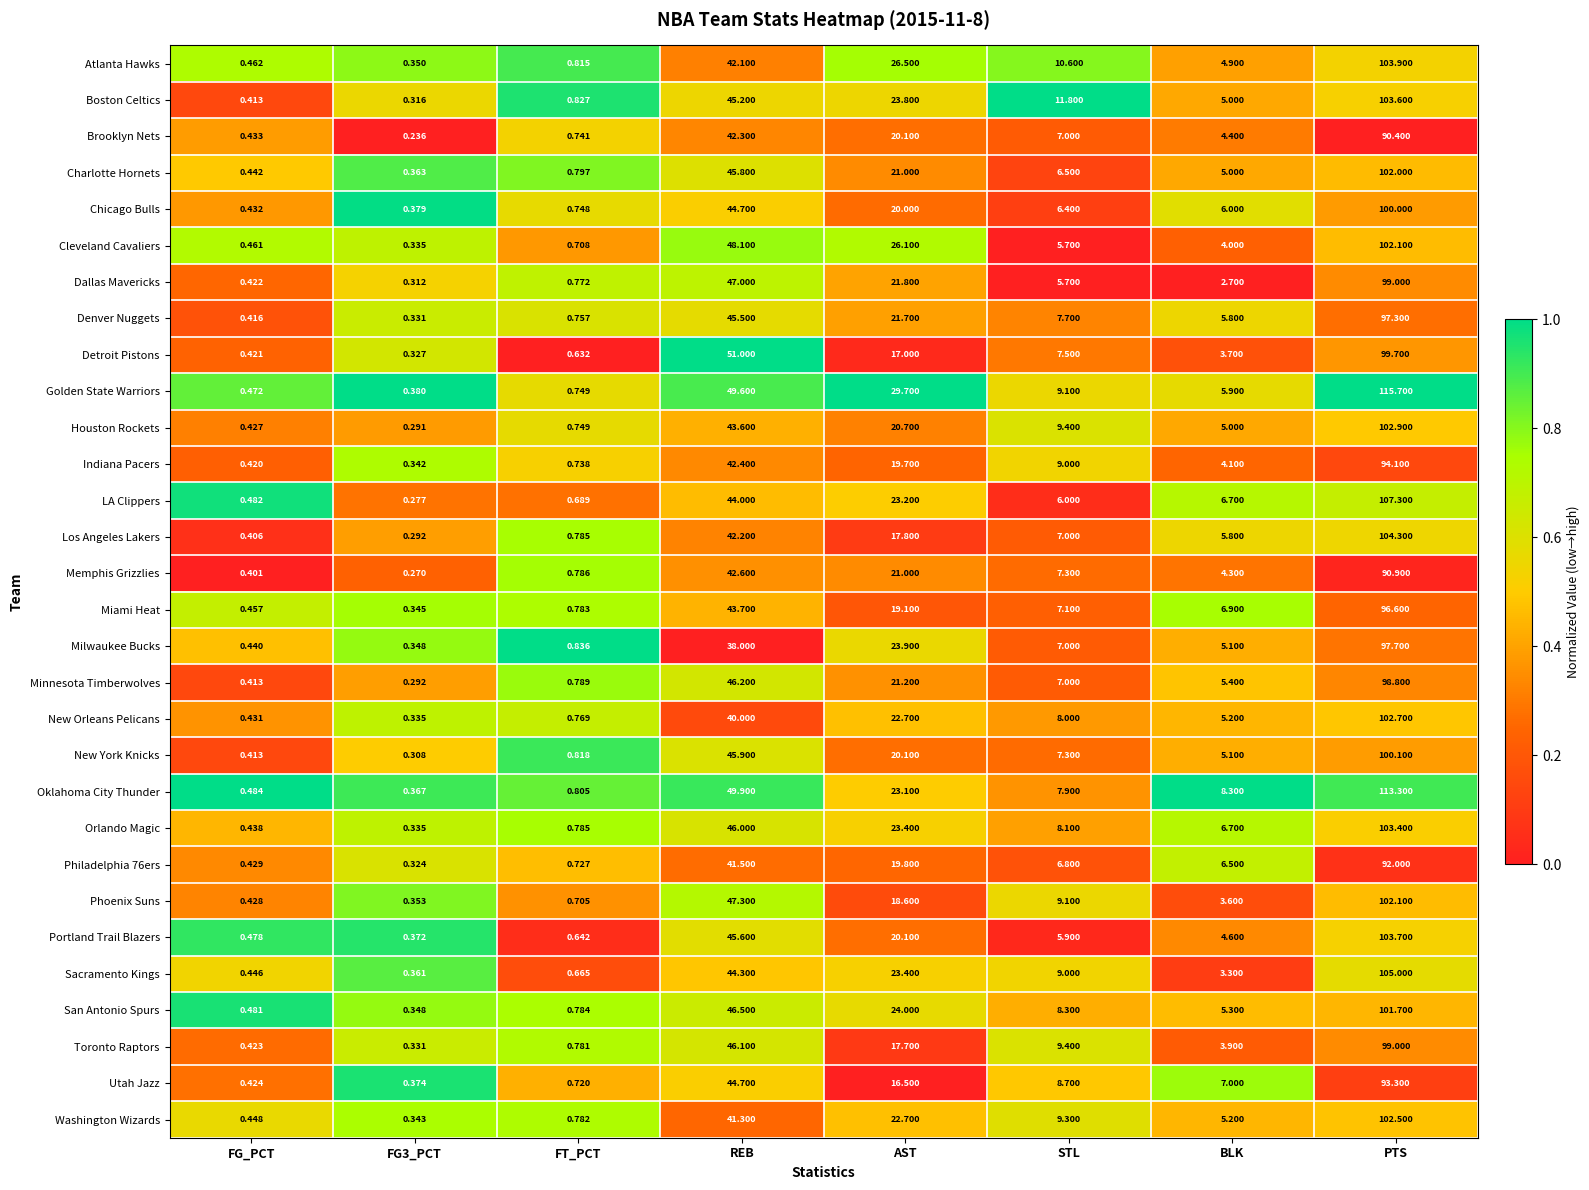

Which series has the largest total across all categories?

Golden State Warriors